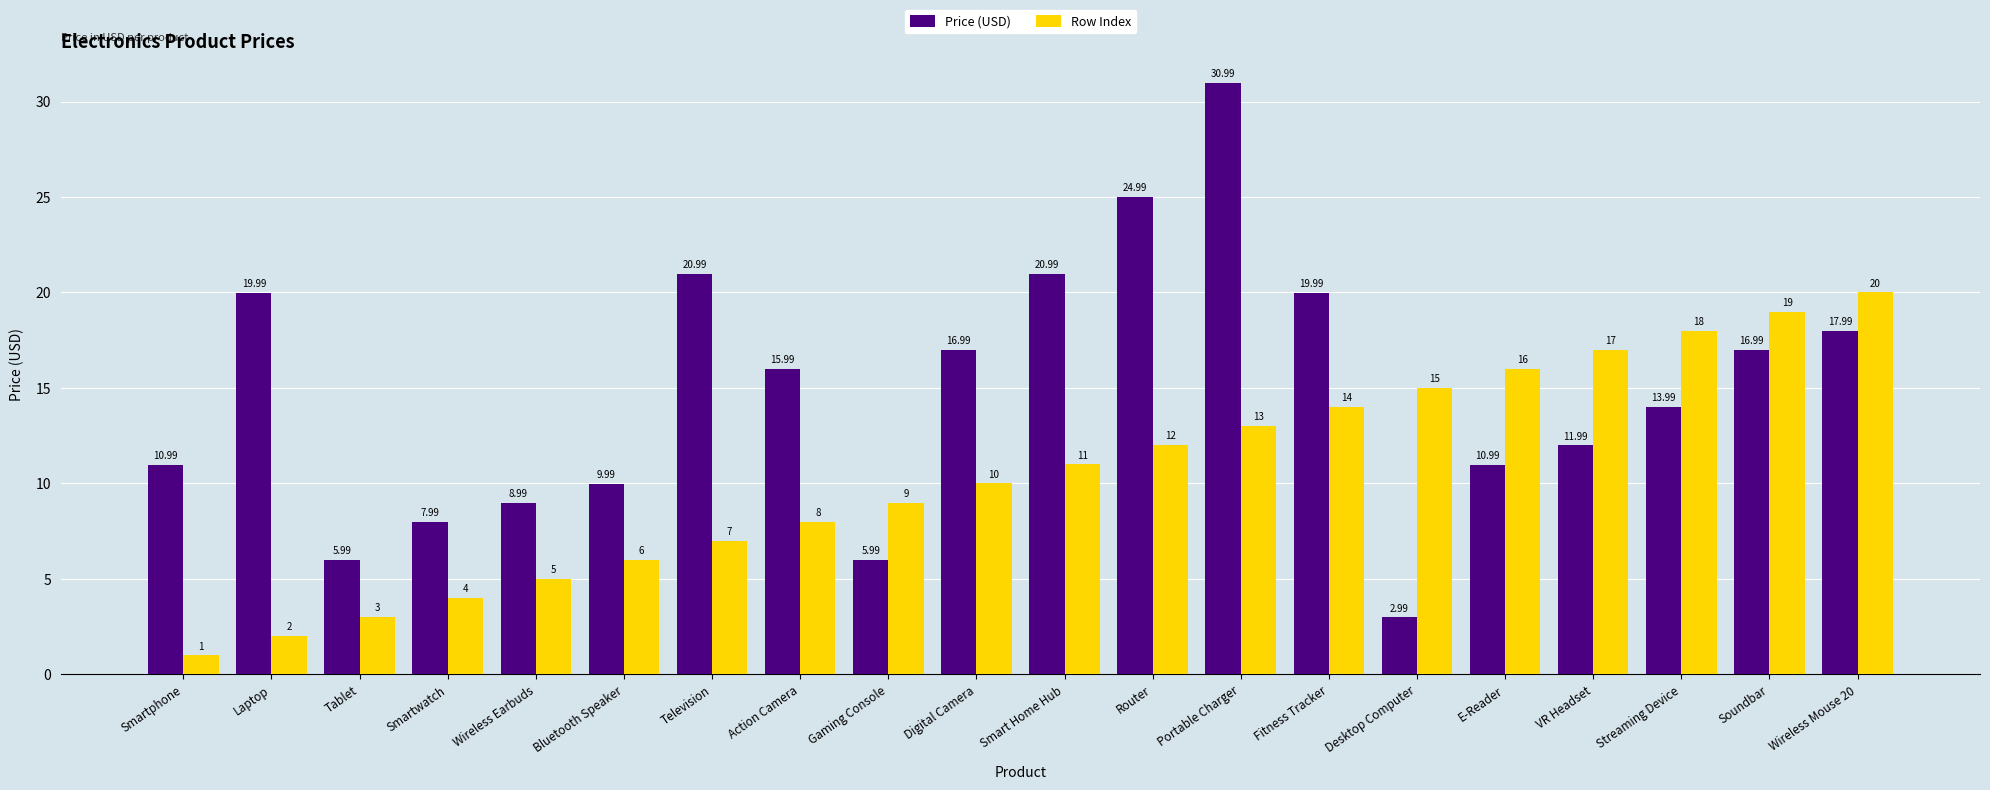

How many bars are there in total?

40